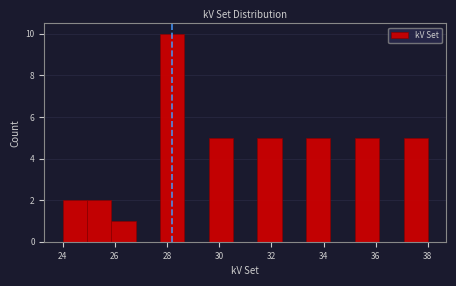

Reading left to right, transcribe this chart: for each bar, give the range it covers on the x-axis and its height. Neither the bar edges nor the heights are printed on the chart, so give them approximately, as read against the axes.

24.0 to 25.0: 2
25.0 to 25.8: 2
25.8 to 26.8: 1
26.8 to 27.8: 0
27.8 to 28.6: 10
28.6 to 29.6: 0
29.6 to 30.6: 5
30.6 to 31.4: 0
31.4 to 32.4: 5
32.4 to 33.4: 0
33.4 to 34.2: 5
34.2 to 35.2: 0
35.2 to 36.2: 5
36.2 to 37.0: 0
37.0 to 38.0: 5